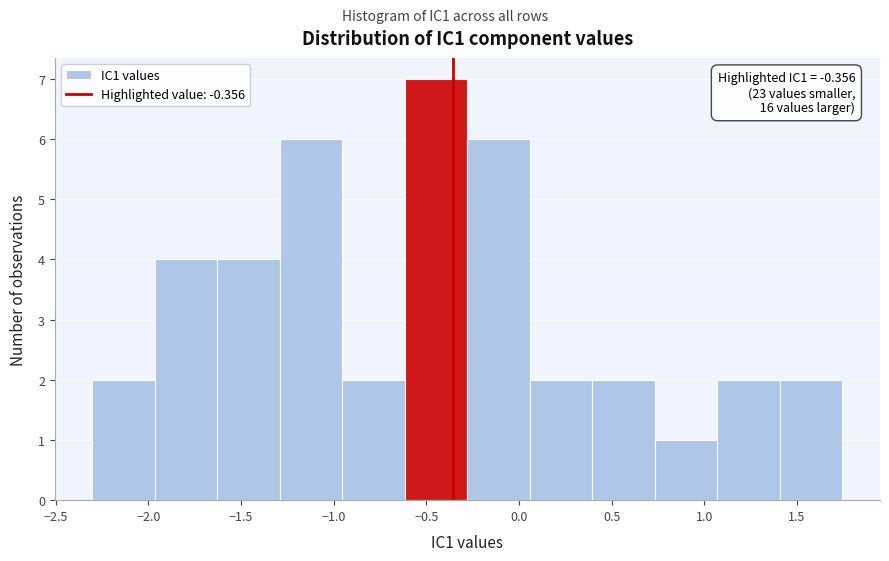

Over which range of the x-axis is the bar tallest?

-0.60 to -0.30